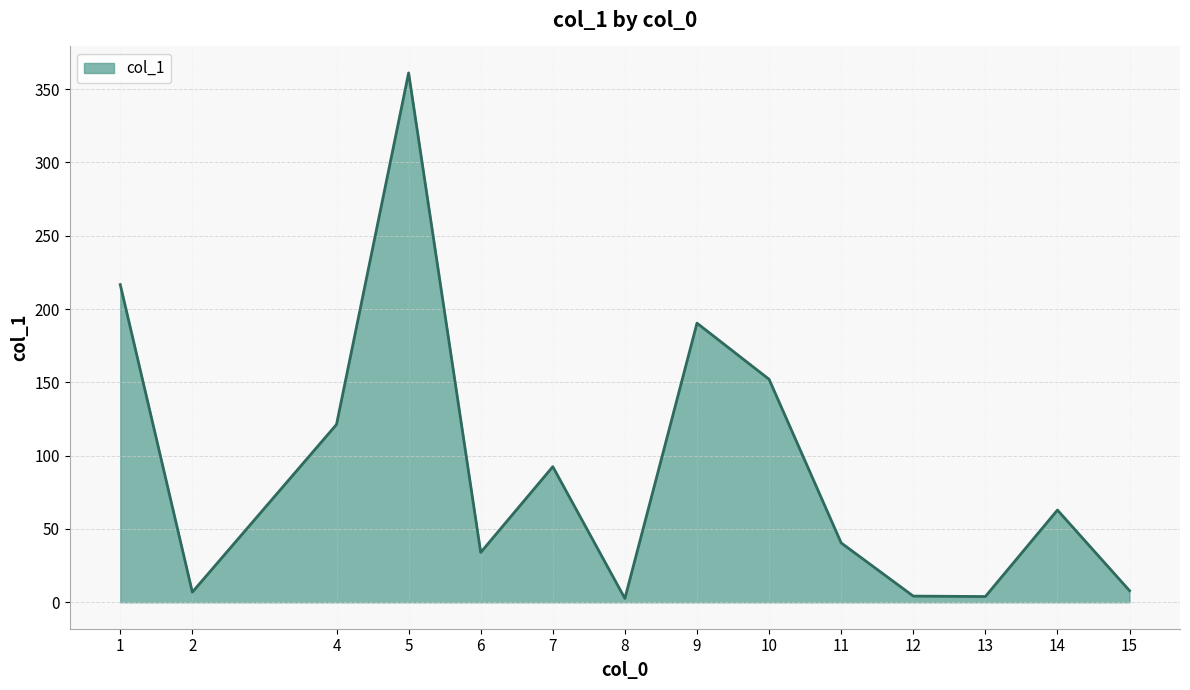

How many series are shown in this chart?

1